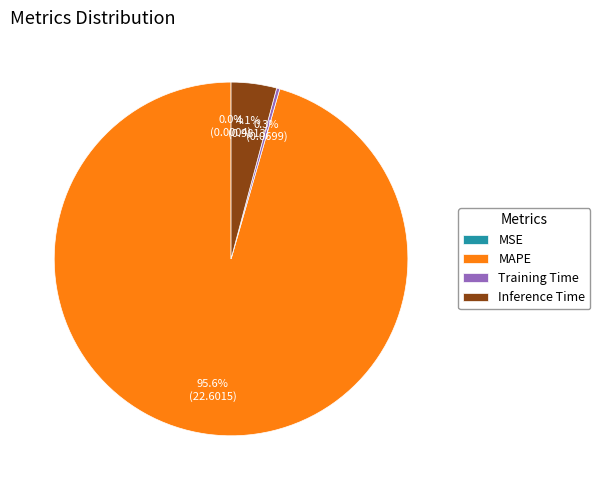

Which slice represents more than half of the pie?

MAPE